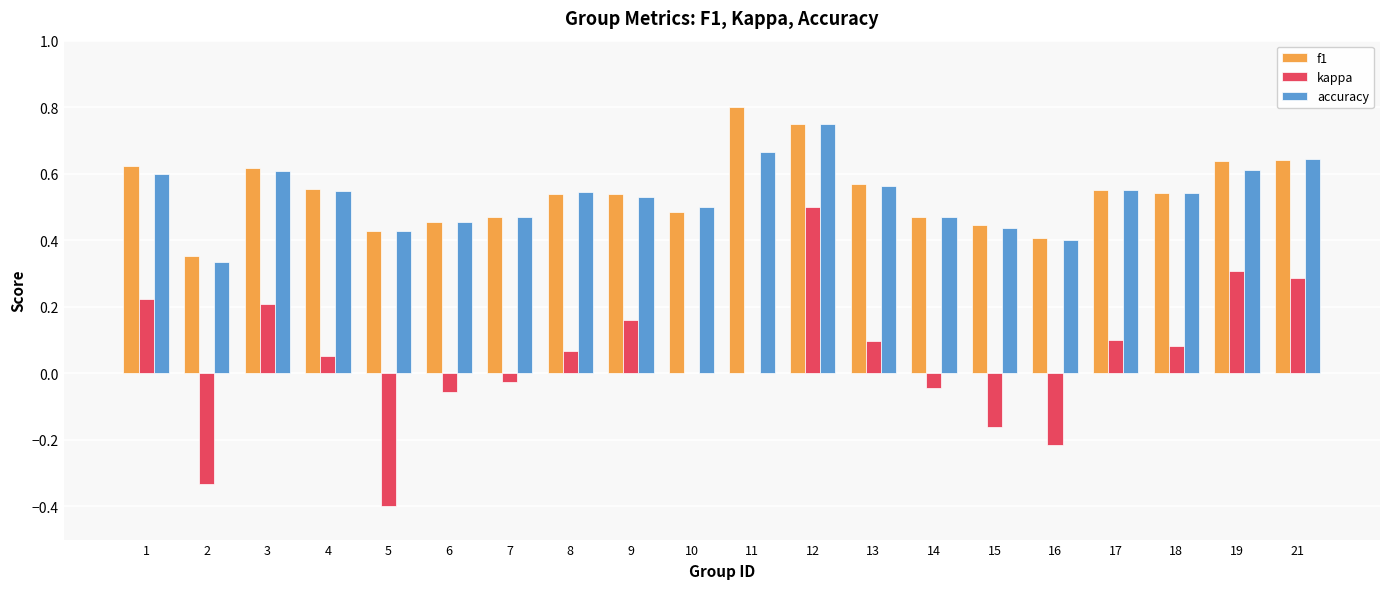

What is the sum of the f1 values at 19 and 5?

1.1